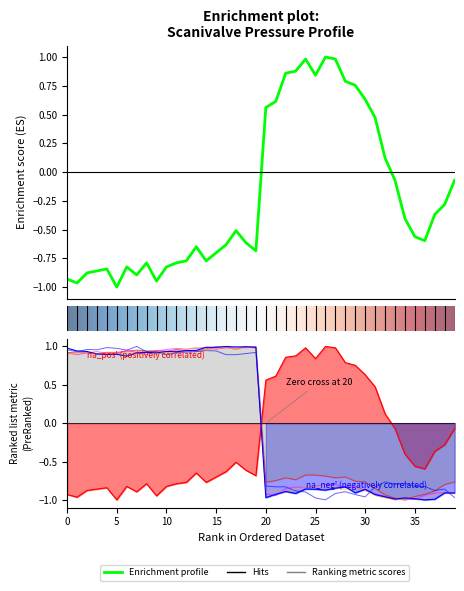

Where is Scanivalve Pressure 1 [Pa] nearest to the value 0?

33